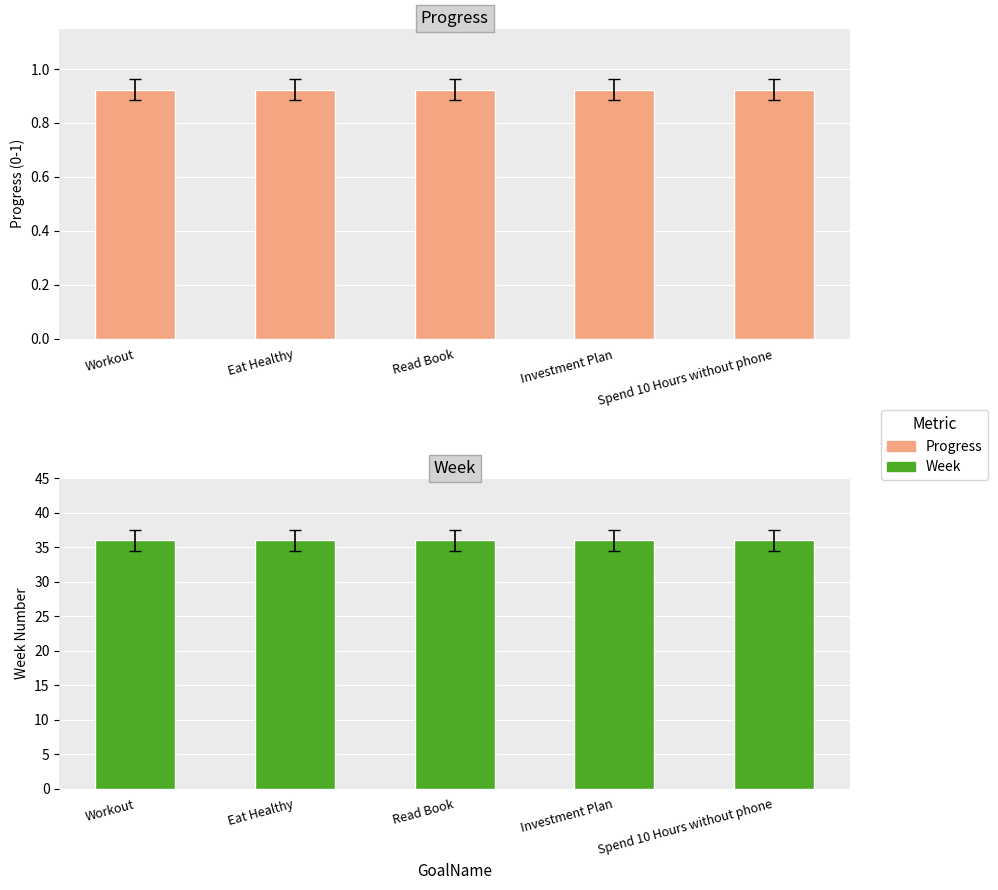

Rank the series at Eat Healthy from highest to lowest value.

Week, Progress